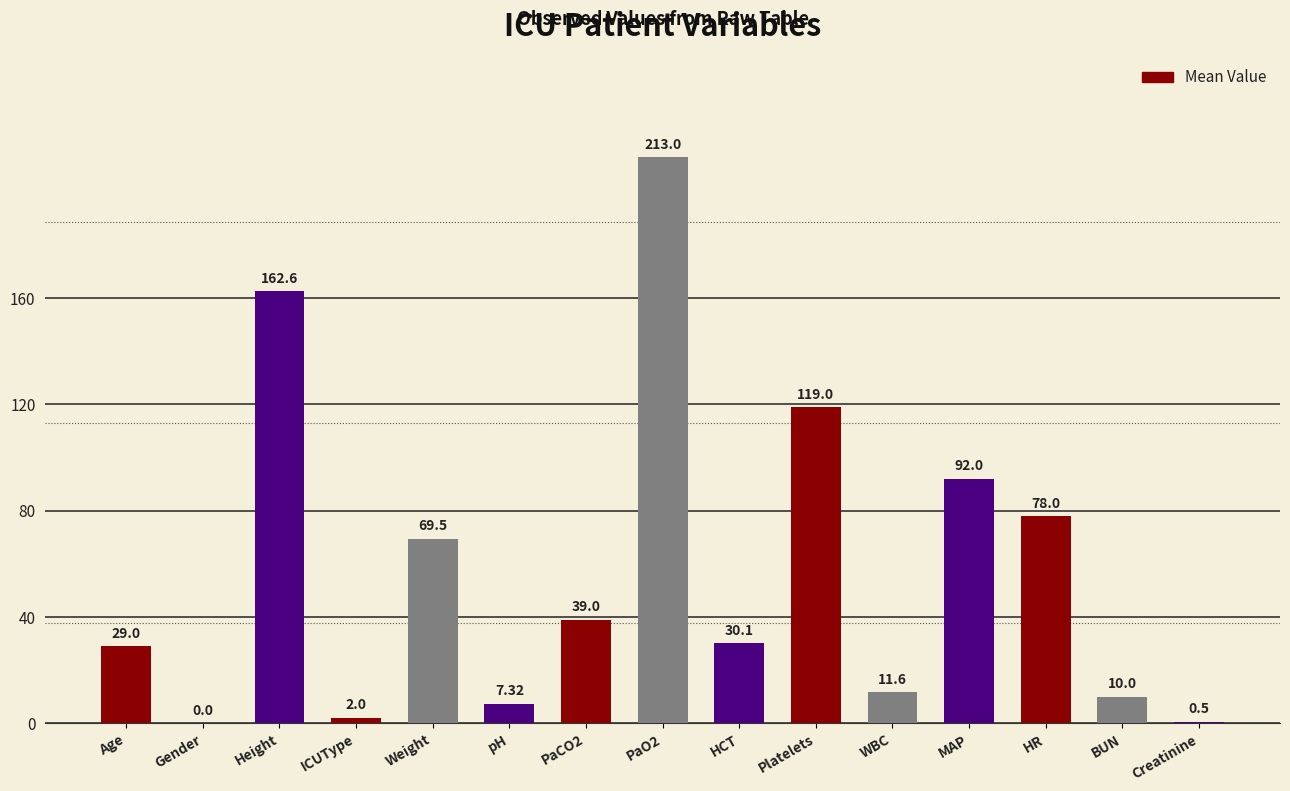

What is the ratio of the value at Height to the value at PaO2?

0.8